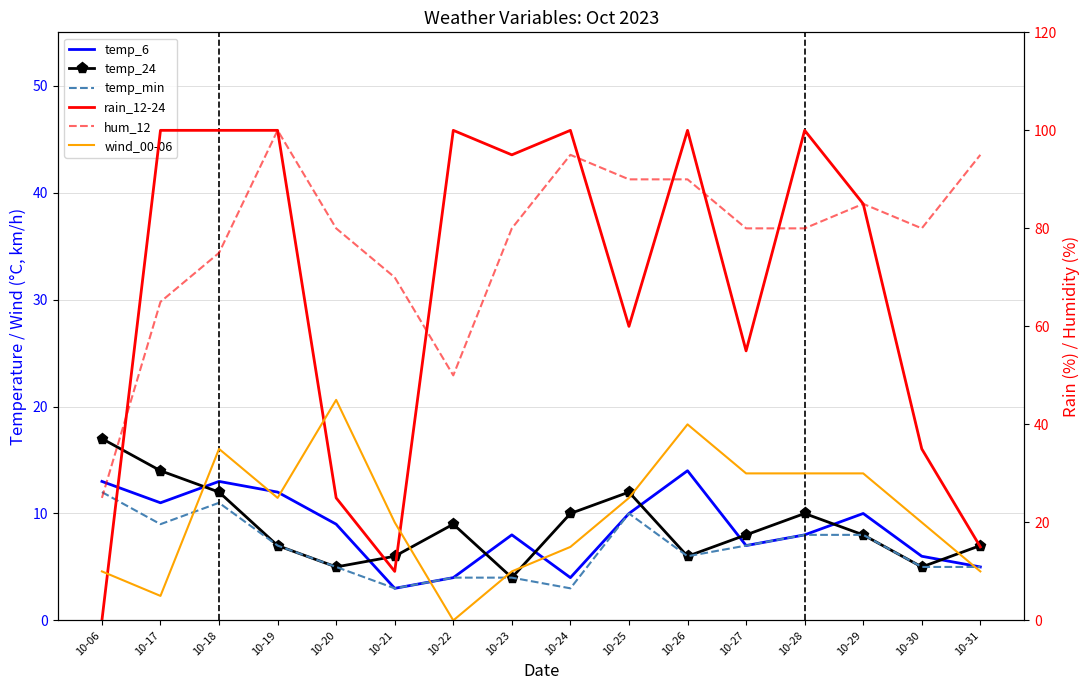

What are all the series names shown in the legend?

temp_6, temp_24, temp_min, rain_12-24, hum_12, wind_00-06